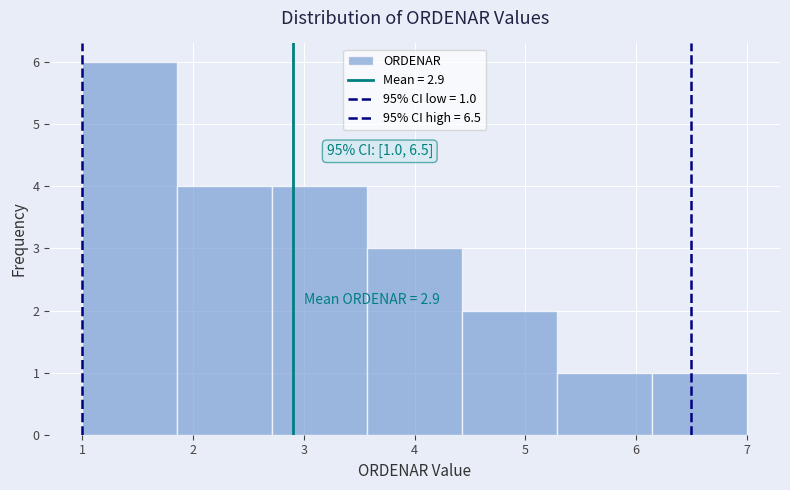

Over which range of the x-axis is the bar tallest?

1.0 to 1.9